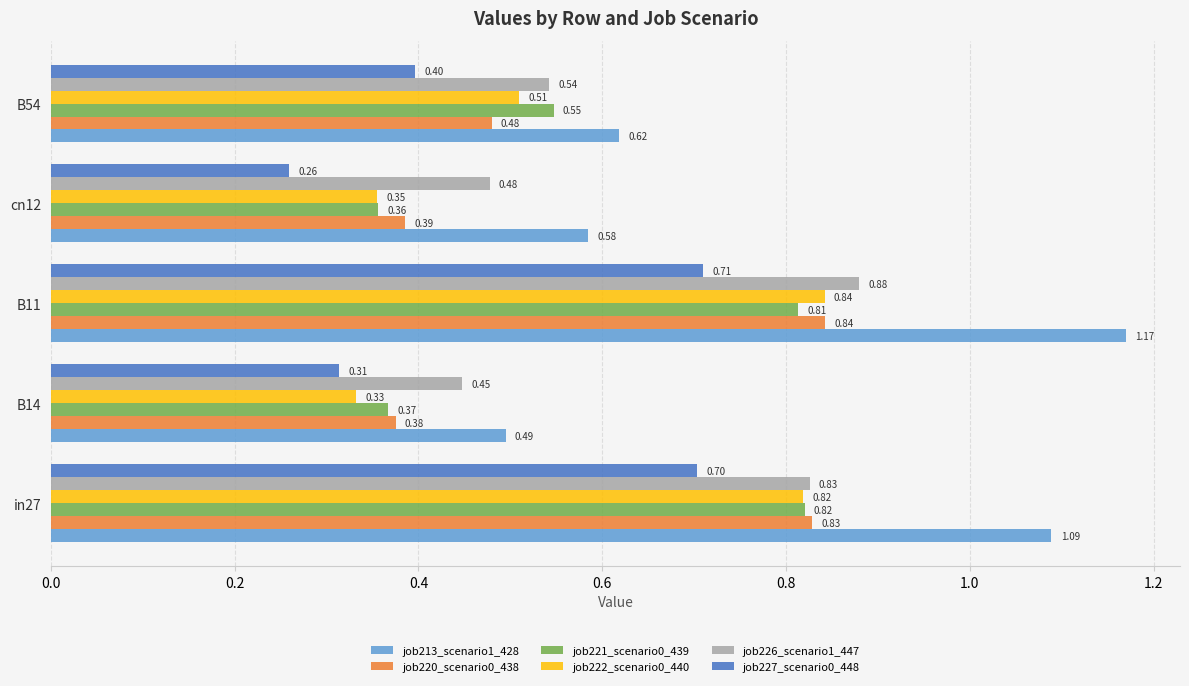

What is the difference between the maximum and minimum values in the job226_scenario1_447 series?

0.4